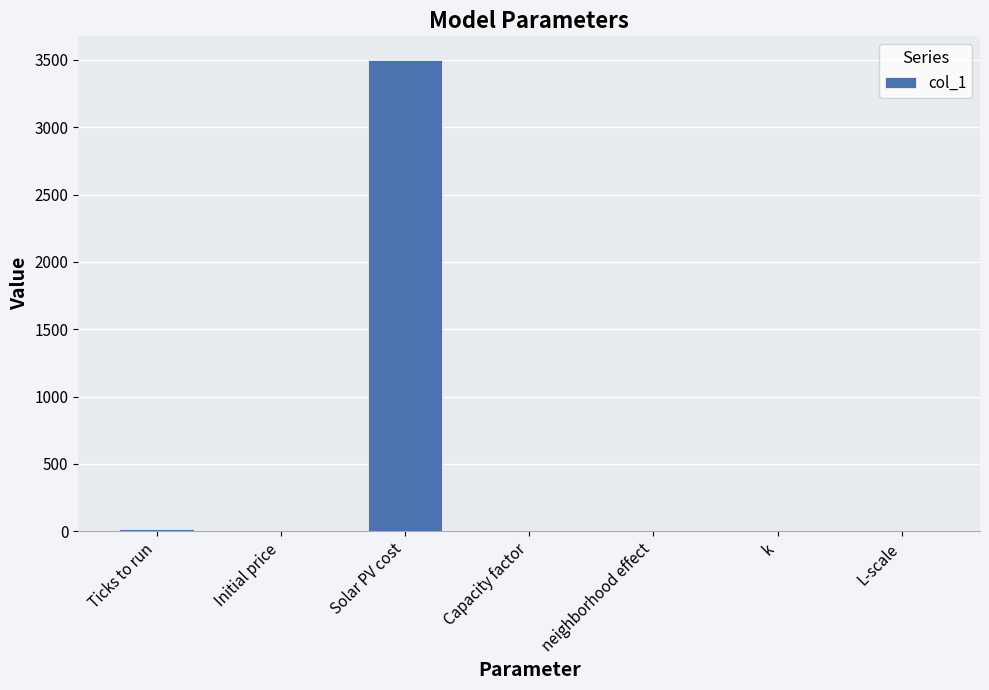

What is the greatest value displayed?

3500.0